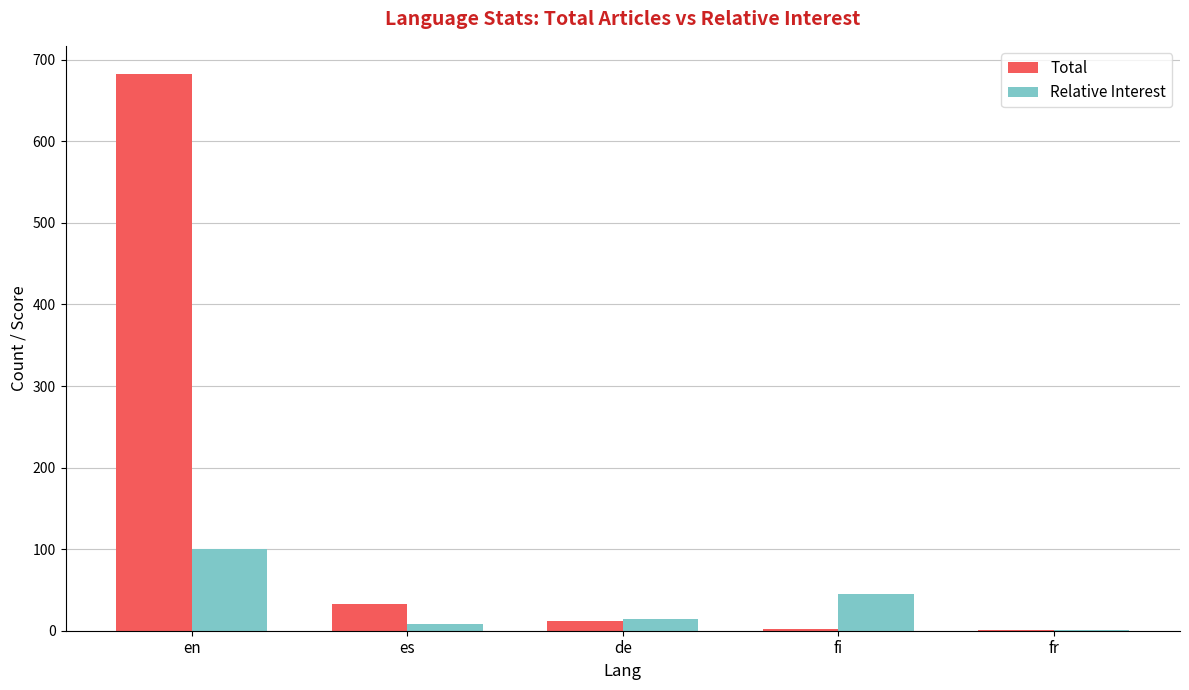

The Relative Interest series shows 100.0 at en. True or false?

True